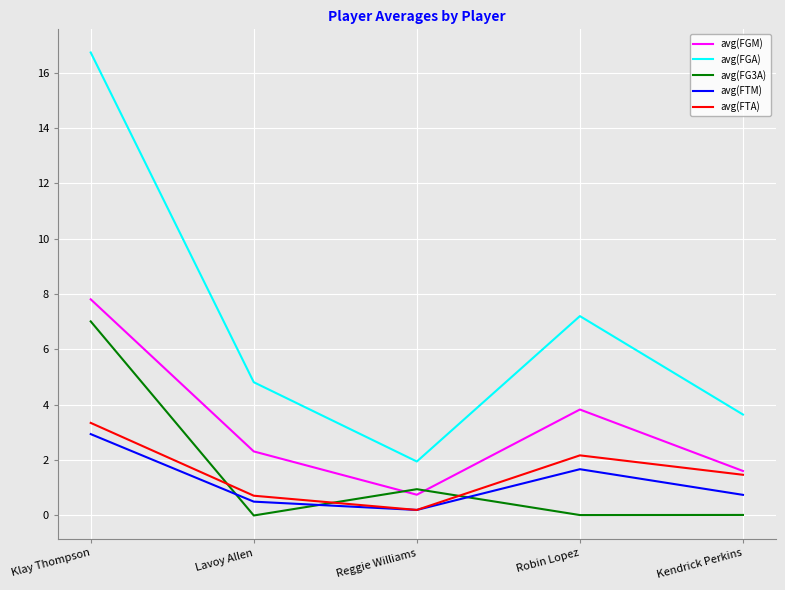

What is the sum of all avg(FGM) values?

16.3